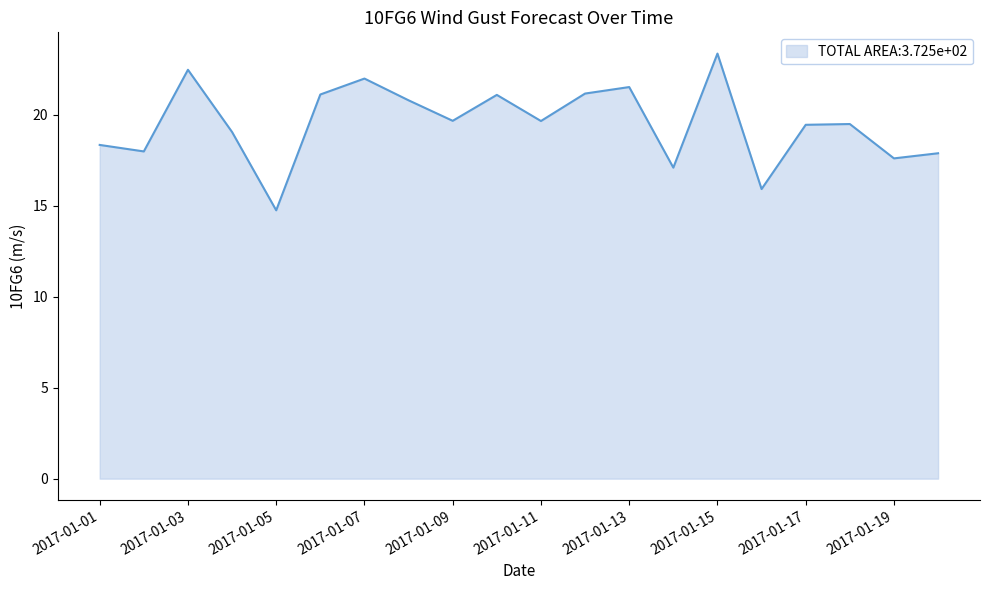

What is the sum of all values?

390.6